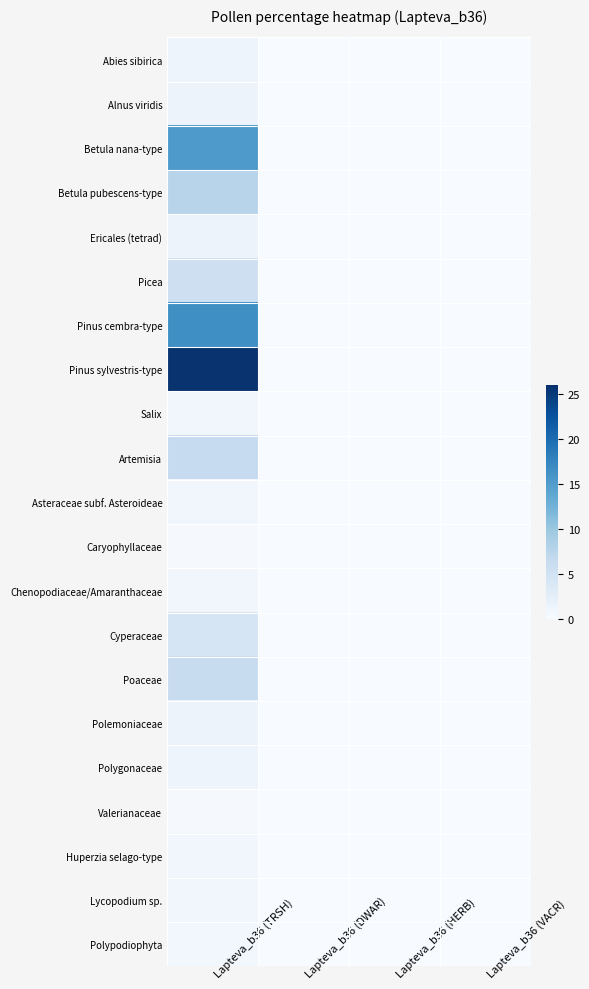

Which has a higher value, Lapteva_b36 (HERB) or Lapteva_b36 (DWAR)?

Lapteva_b36 (HERB)